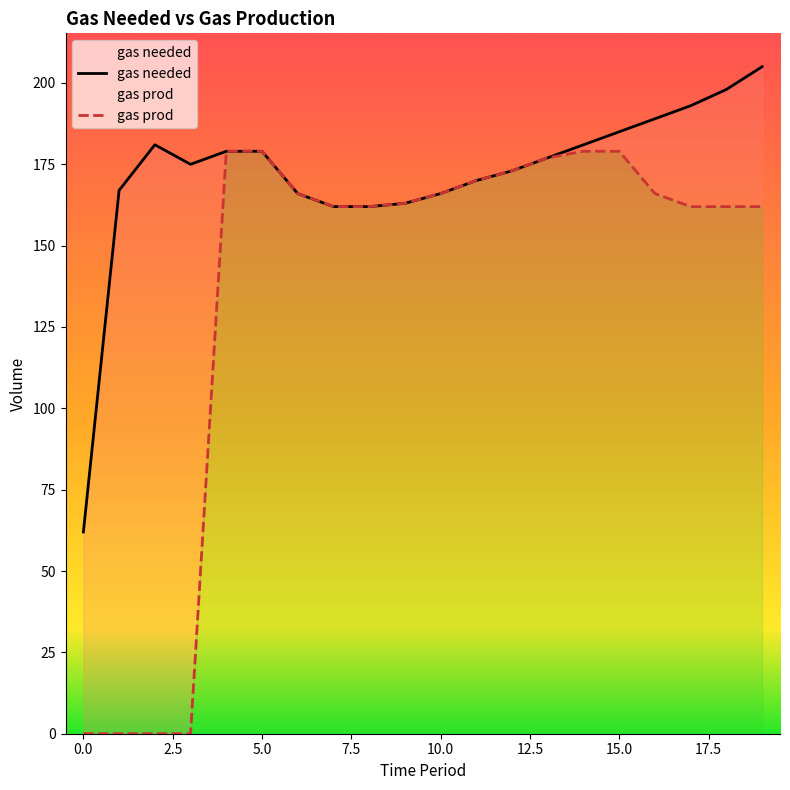

At which label is gas prod closest to 89?

7